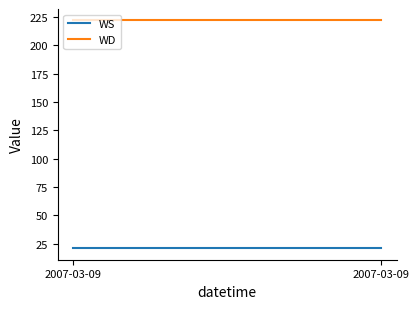

What is the smallest value displayed?

21